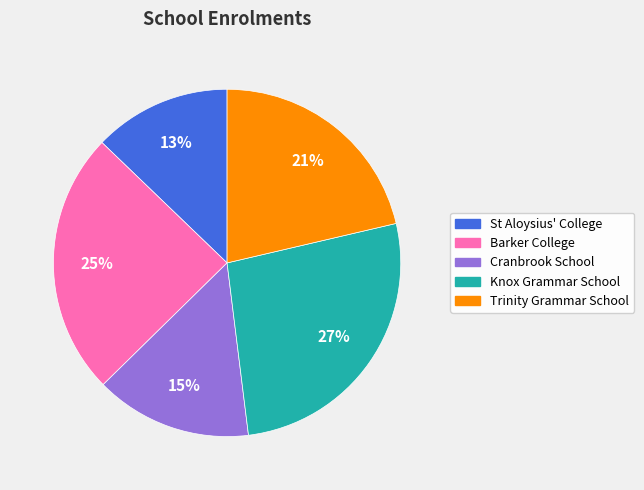

What percentage is the St Aloysius' College slice, to the nearest percent?

13%